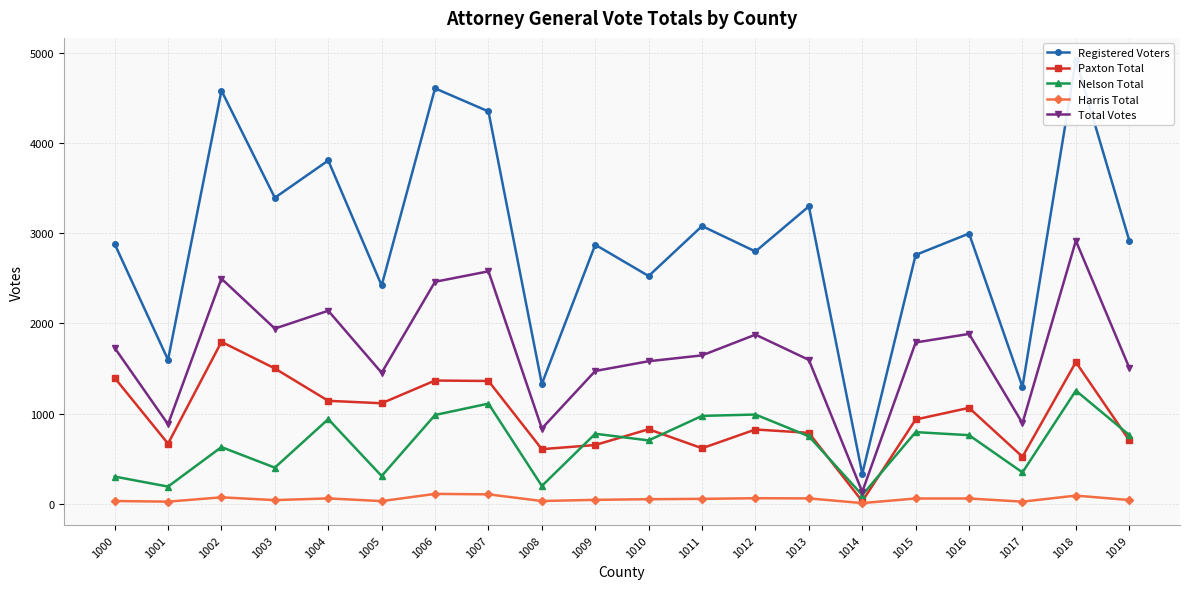

Is it true that Registered Voters equals 4467 at 1009?

False